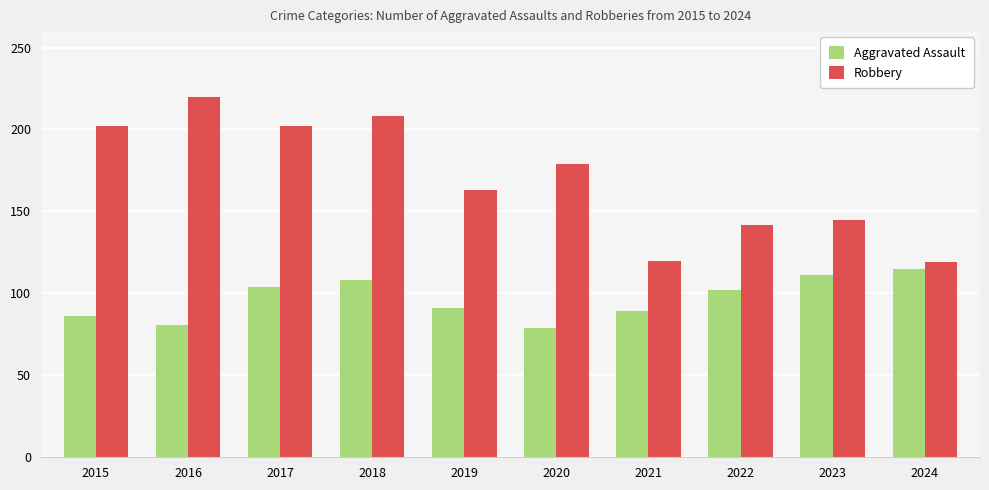

Rank the series by their average value, from highest to lowest.

Robbery, Aggravated Assault